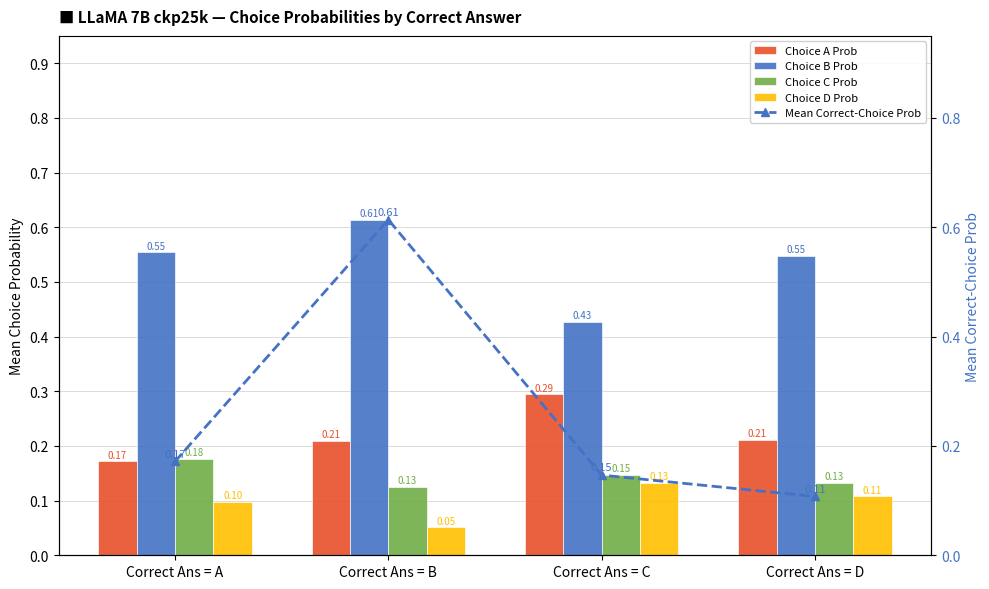

What is the difference between the Choice B Prob values at Correct Ans = B and Correct Ans = D?

0.1